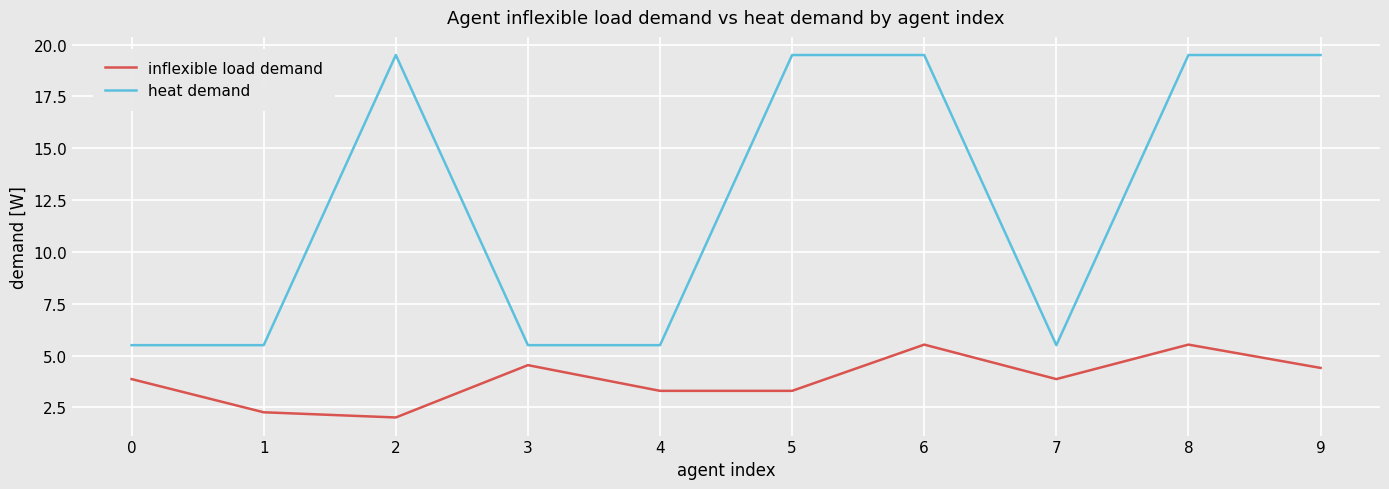

Reading left to right, transcribe all the data shown in this chart.

inflexible load demand: 0=3.9	1=2.3	2=2.0	3=4.5	4=3.3	5=3.3	6=5.5	7=3.9	8=5.5	9=4.4
heat demand: 0=5.5	1=5.5	2=19.5	3=5.5	4=5.5	5=19.5	6=19.5	7=5.5	8=19.5	9=19.5